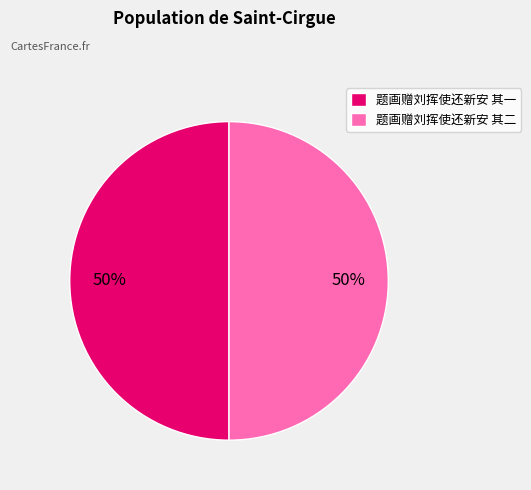

How many segments does this pie chart have?

2